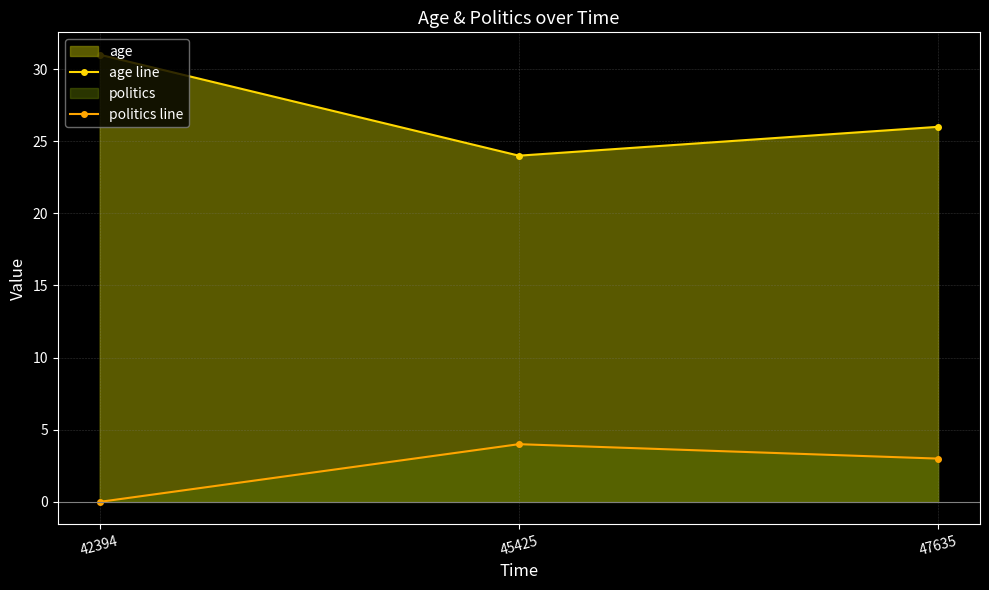

Reading left to right, transcribe all the data shown in this chart.

age line: 31	24	26
politics line: 0	4	3